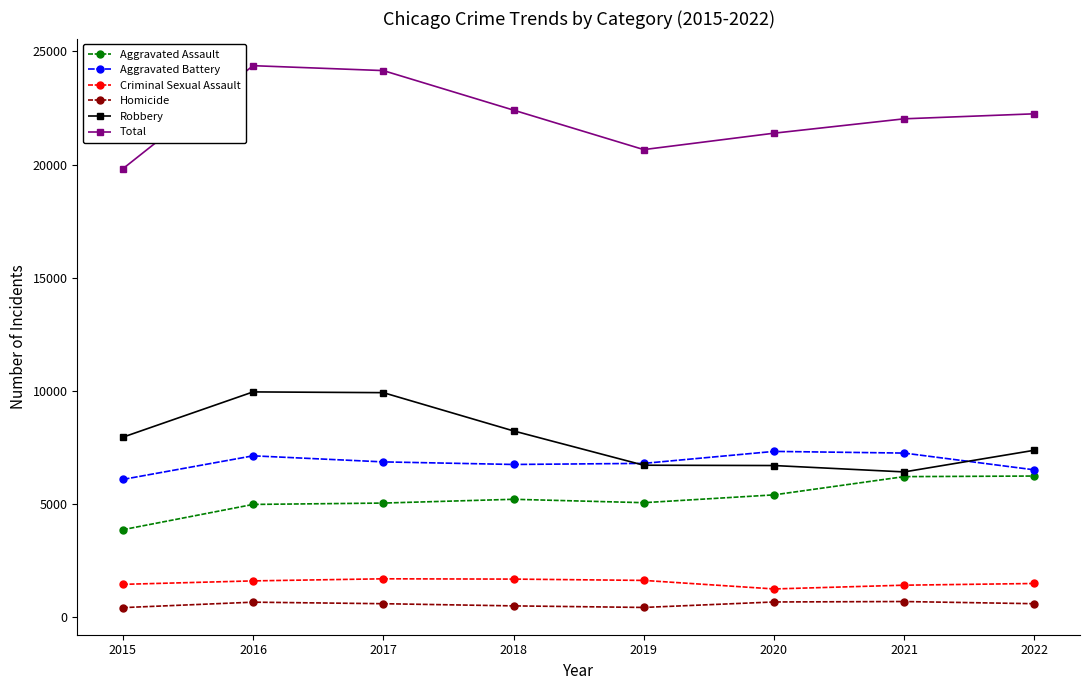

True or false: Homicide has more than 1 interior local peaks.

True